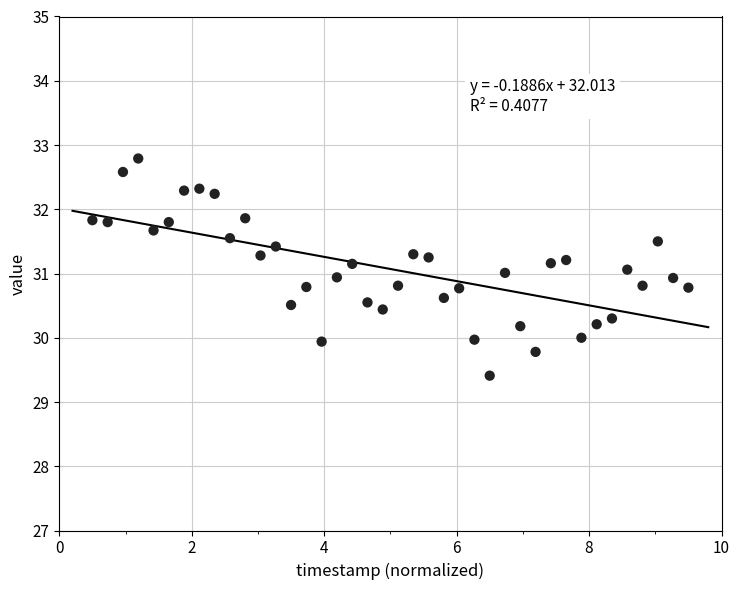

What is the range of X values (max minus min)?

9.0